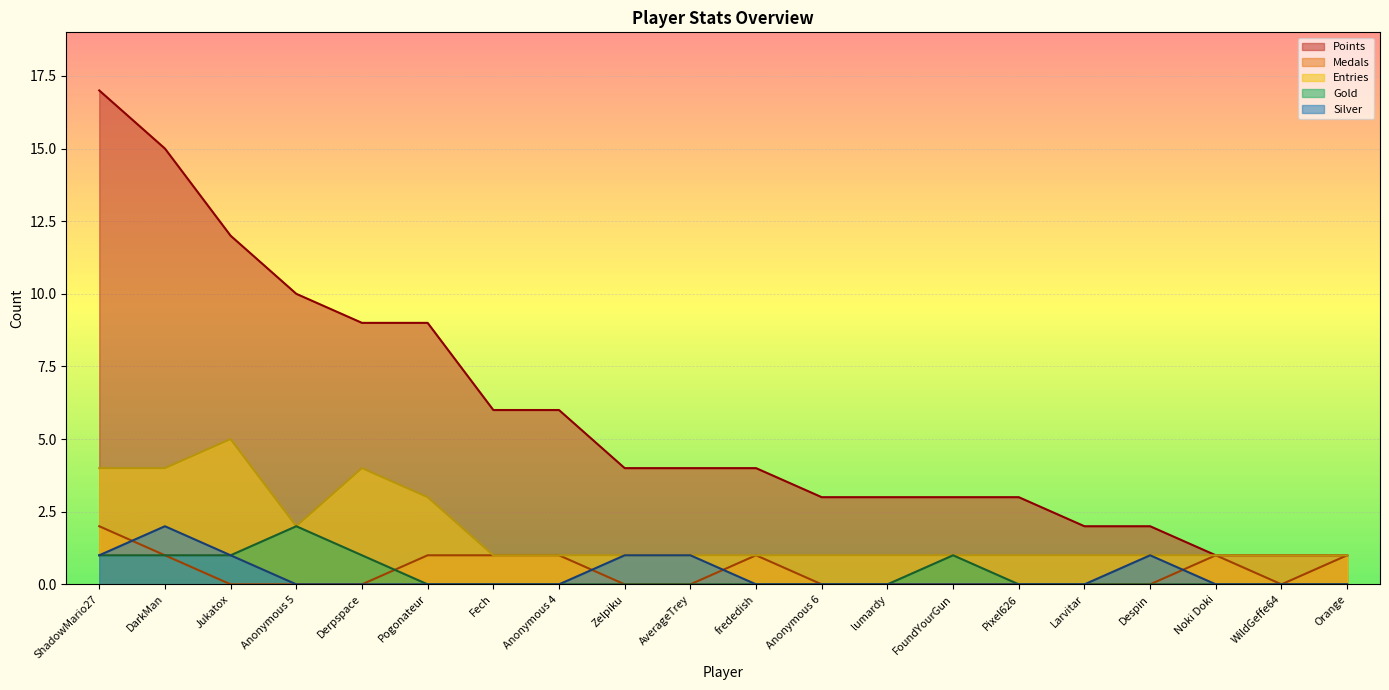

Reading left to right, what are all the values shown in this chart?

Points: 17	15	12	10	9	9	6	6	4	4	4	3	3	3	3	2	2	1	1	1
Medals: 2	1	0	0	0	1	1	1	0	0	1	0	0	0	0	0	0	1	0	1
Entries: 4	4	5	2	4	3	1	1	1	1	1	1	1	1	1	1	1	1	1	1
Gold: 1	1	1	2	1	0	0	0	0	0	0	0	0	1	0	0	0	0	0	0
Silver: 1	2	1	0	0	0	0	0	1	1	0	0	0	0	0	0	1	0	0	0